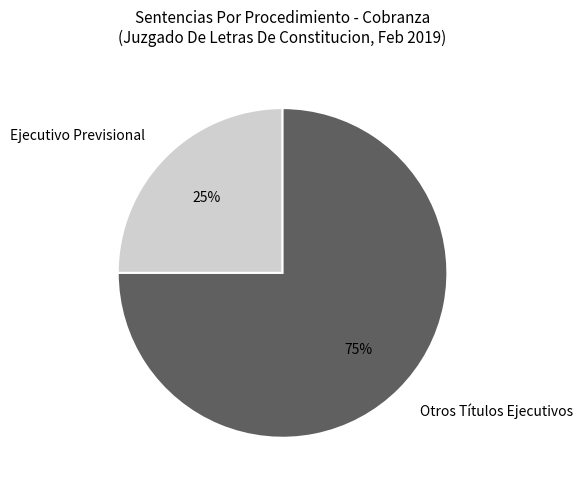

Is there a majority slice in this chart?

Yes